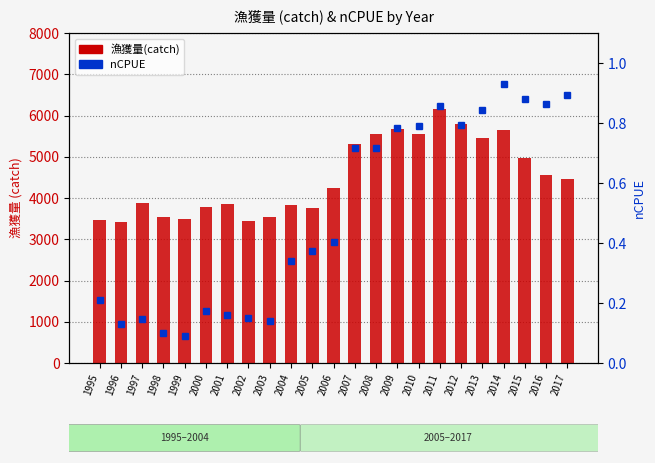

What is the maximum value shown in the chart?

6157.6